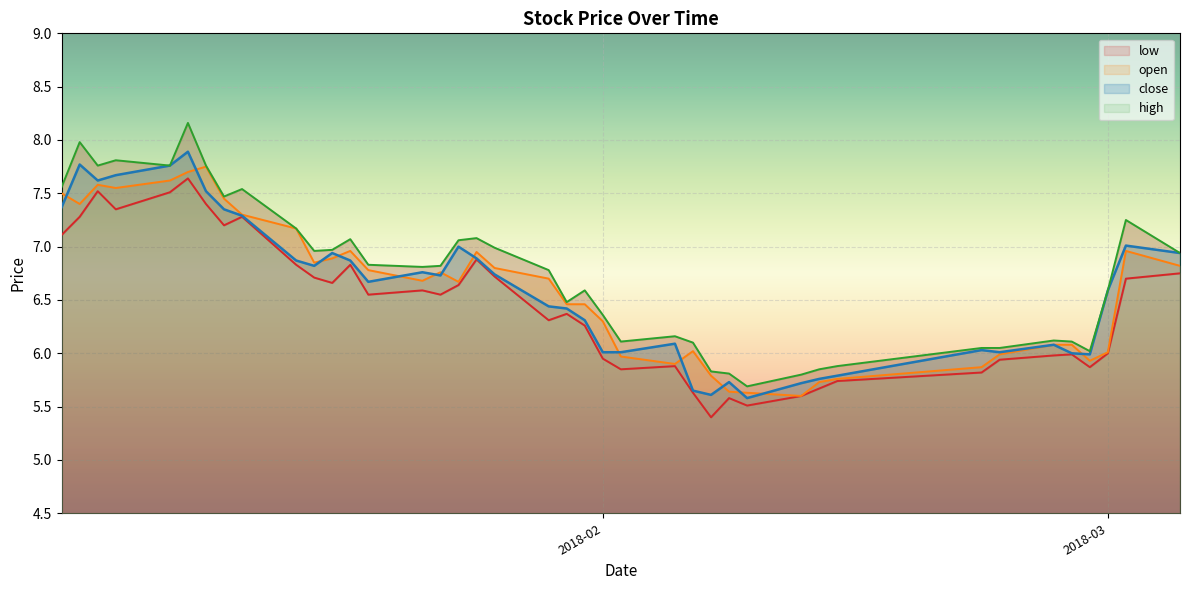

Is it true that low equals 3.6 at 30?

False